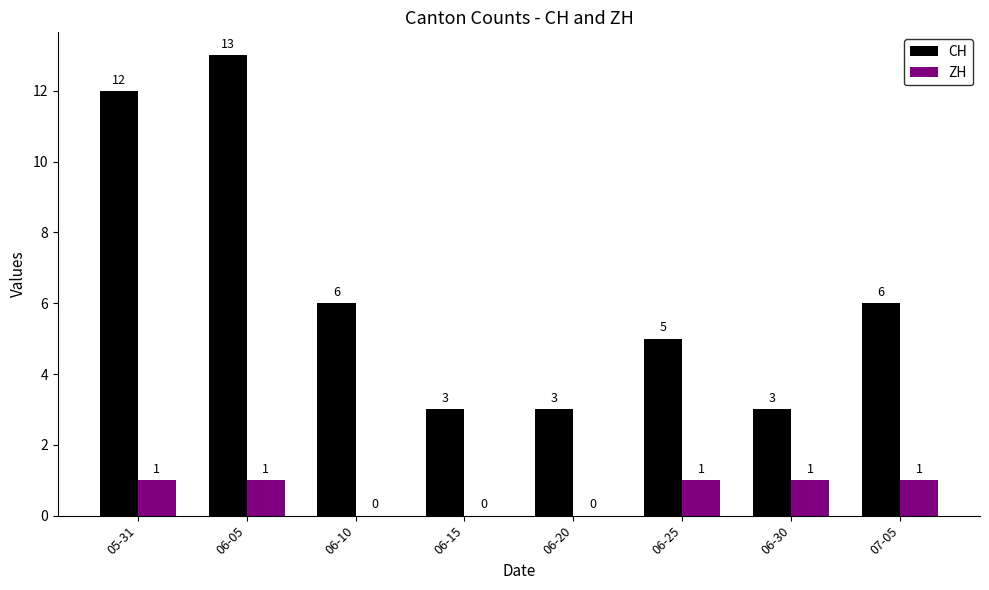

What is the difference between the CH values at 05-31 and 06-25?

7